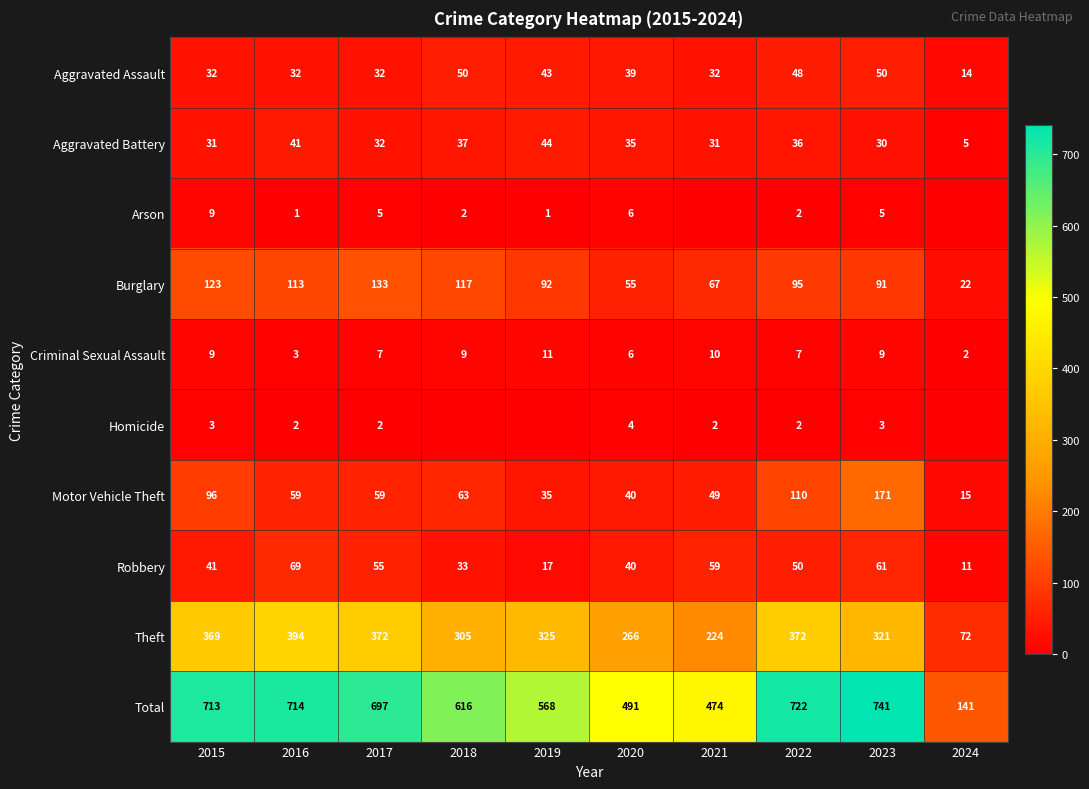

What is the difference between the highest and lowest values at 2016?

713